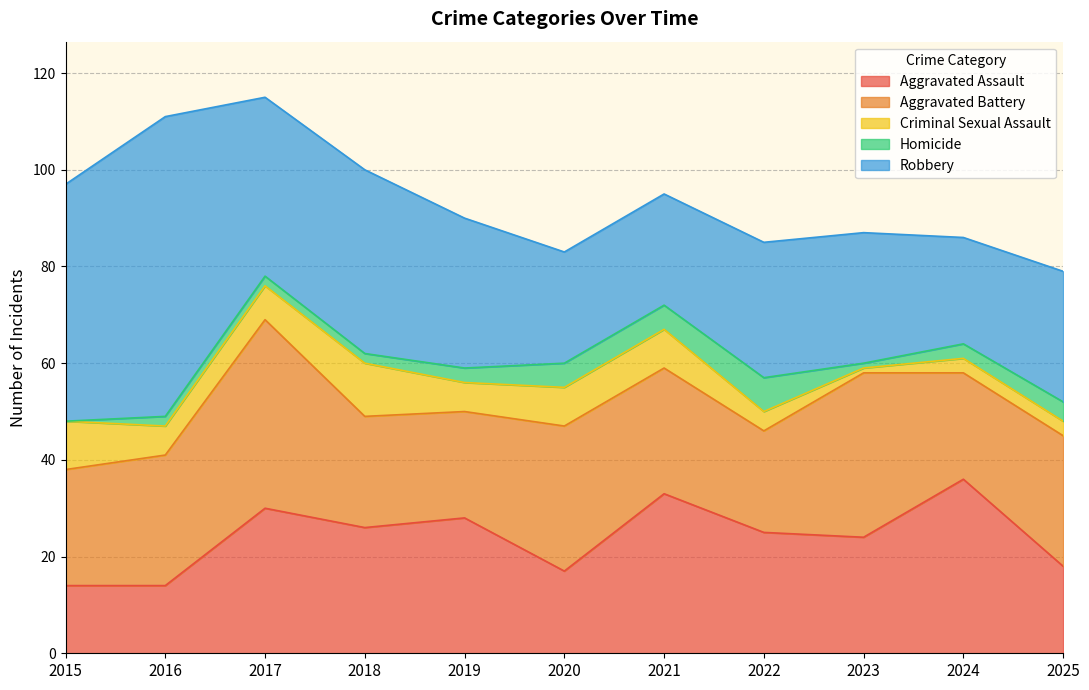

Which has a higher value, 2021 or 2016?

2021